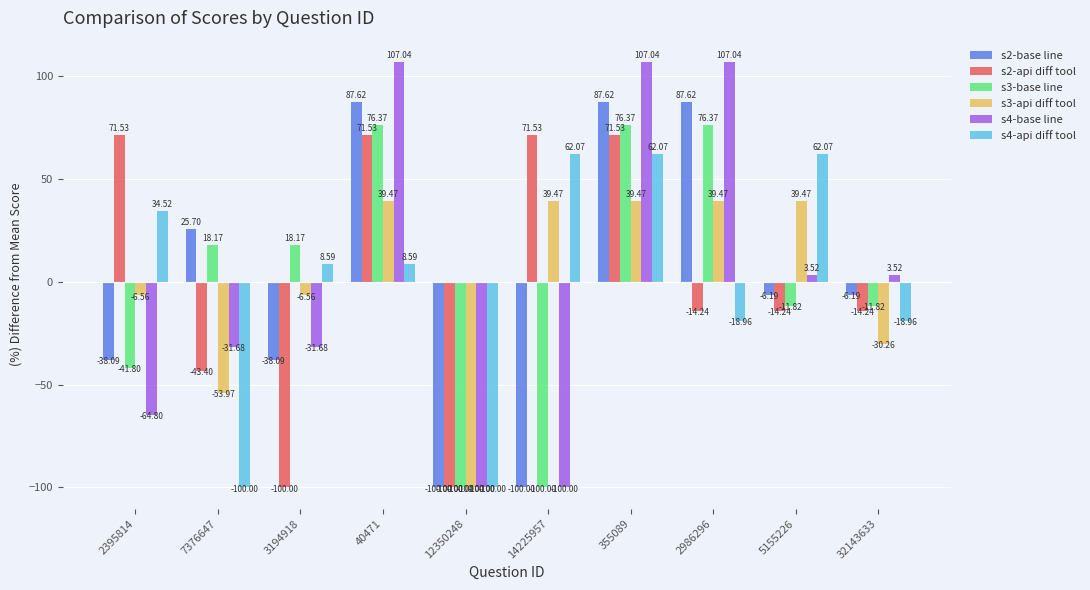

Which series has the largest range (max minus min)?

s4-base line